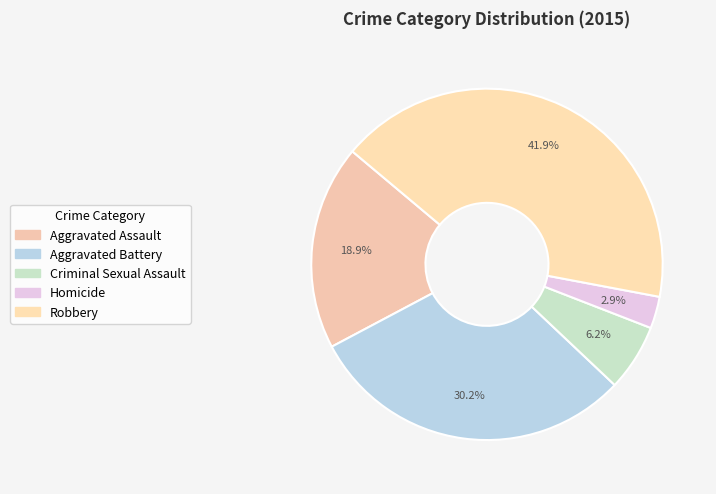

Count the number of slices in the pie.

5